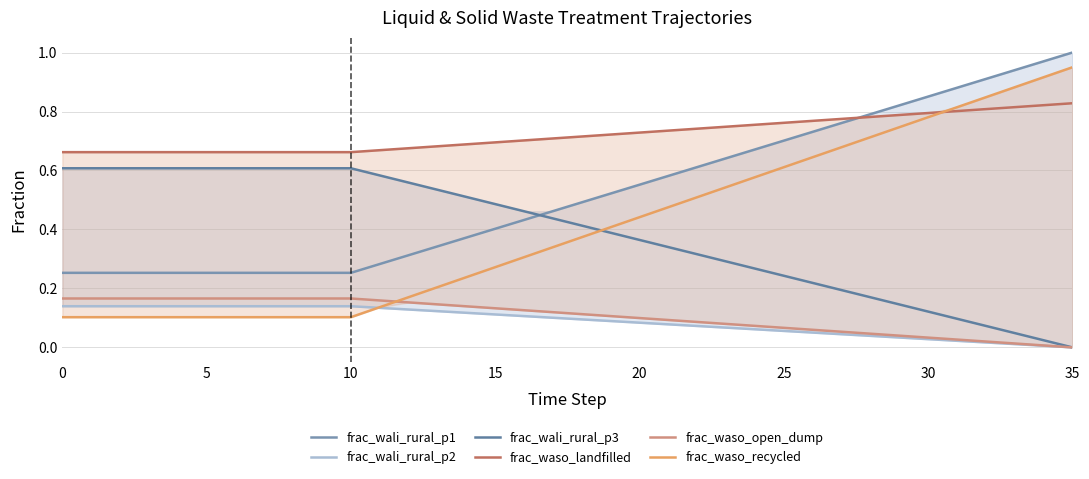

True or false: frac_wali_rural_p1 and frac_waso_open_dump cross at least once.

False